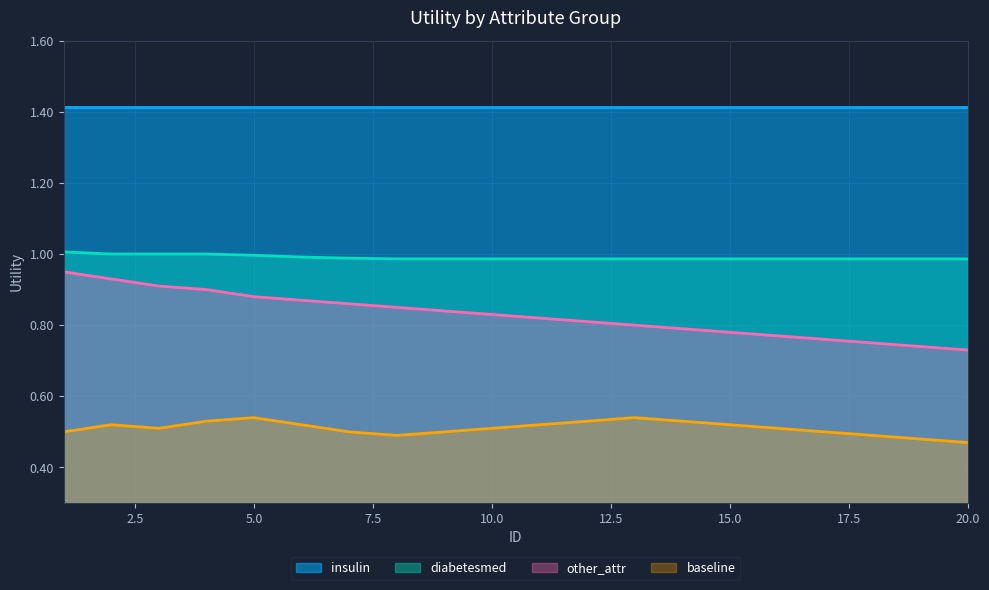

Which series has the widest spread of values?

other_attr